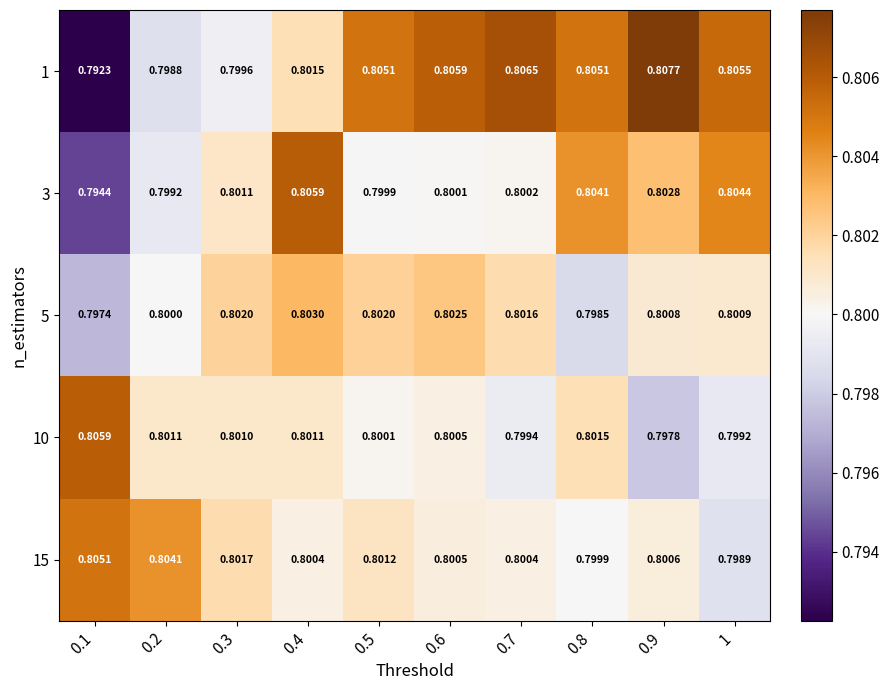

Is the value of 3 at 0.1 greater than the value of 1 at 1?

No